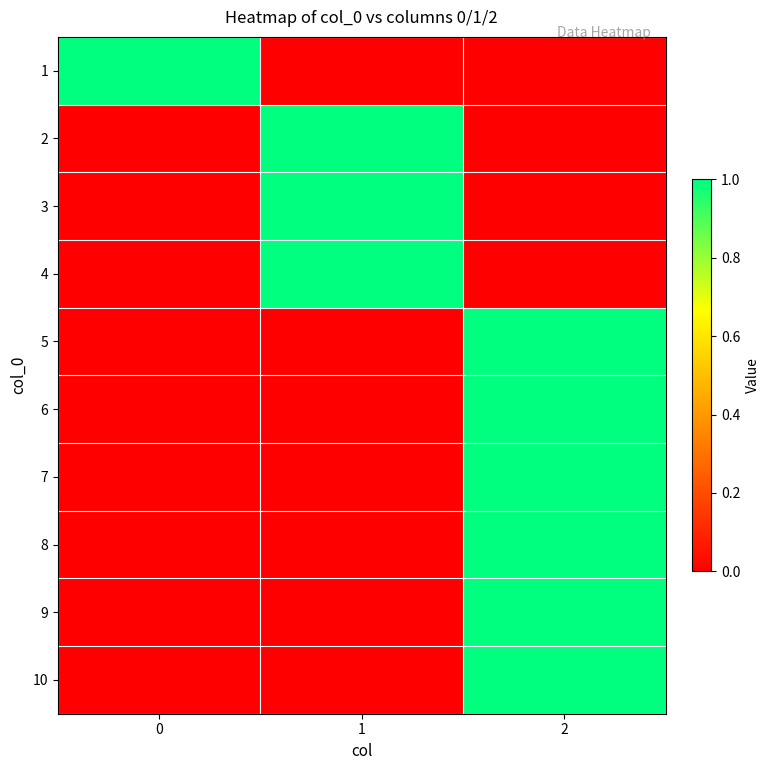

Reading left to right, what are all the values shown in this chart?

1: 0=1	1=0	2=0
2: 0=0	1=1	2=0
3: 0=0	1=1	2=0
4: 0=0	1=1	2=0
5: 0=0	1=0	2=1
6: 0=0	1=0	2=1
7: 0=0	1=0	2=1
8: 0=0	1=0	2=1
9: 0=0	1=0	2=1
10: 0=0	1=0	2=1